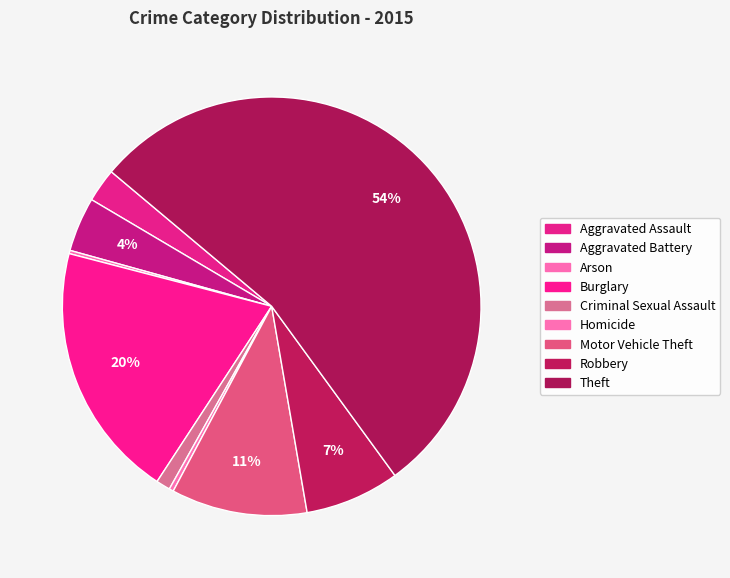

Count the number of slices in the pie.

9